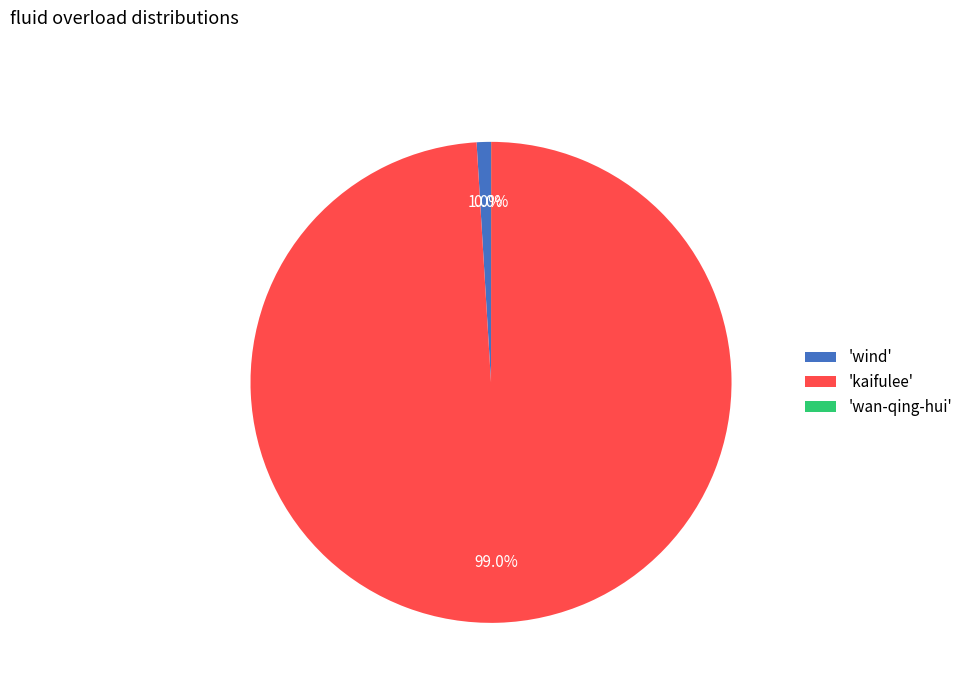

Which category accounts for the majority?

'kaifulee'